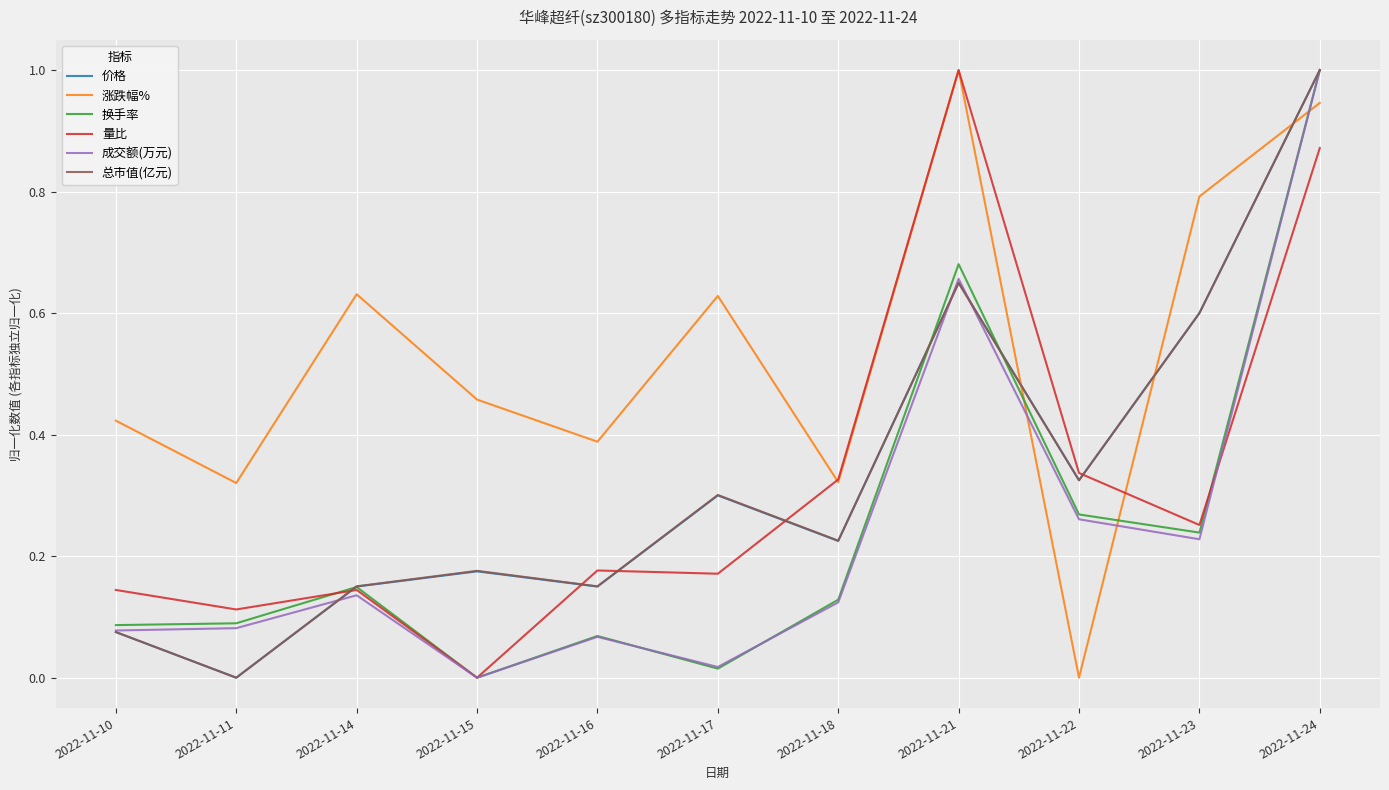

How many intersections are there between 换手率 and 涨跌幅%?

3